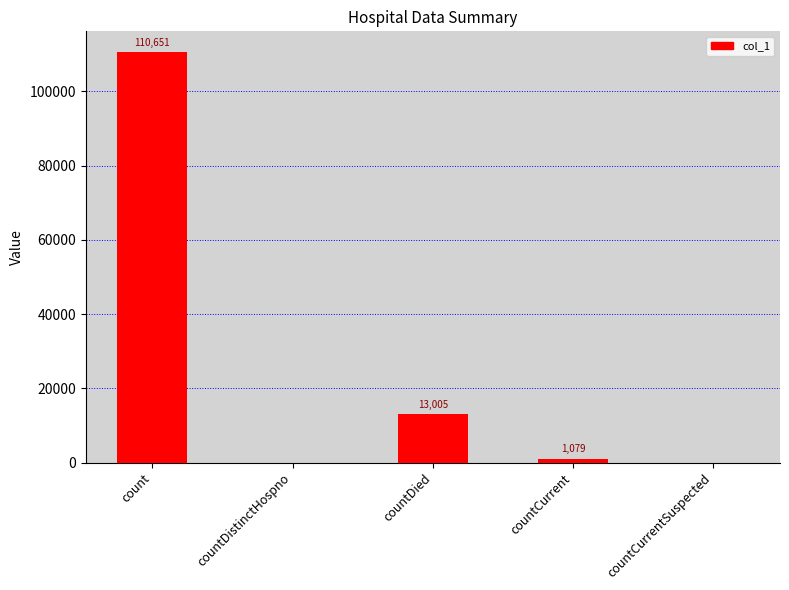

The value at countDied is 7138. True or false?

False